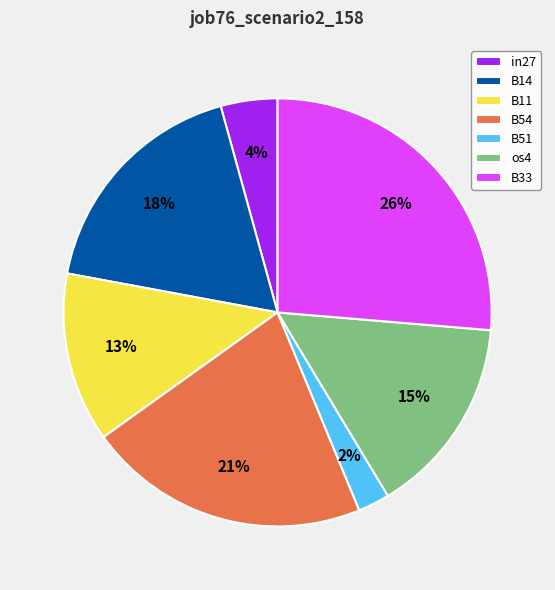

What percentage is the B11 slice, to the nearest percent?

13%